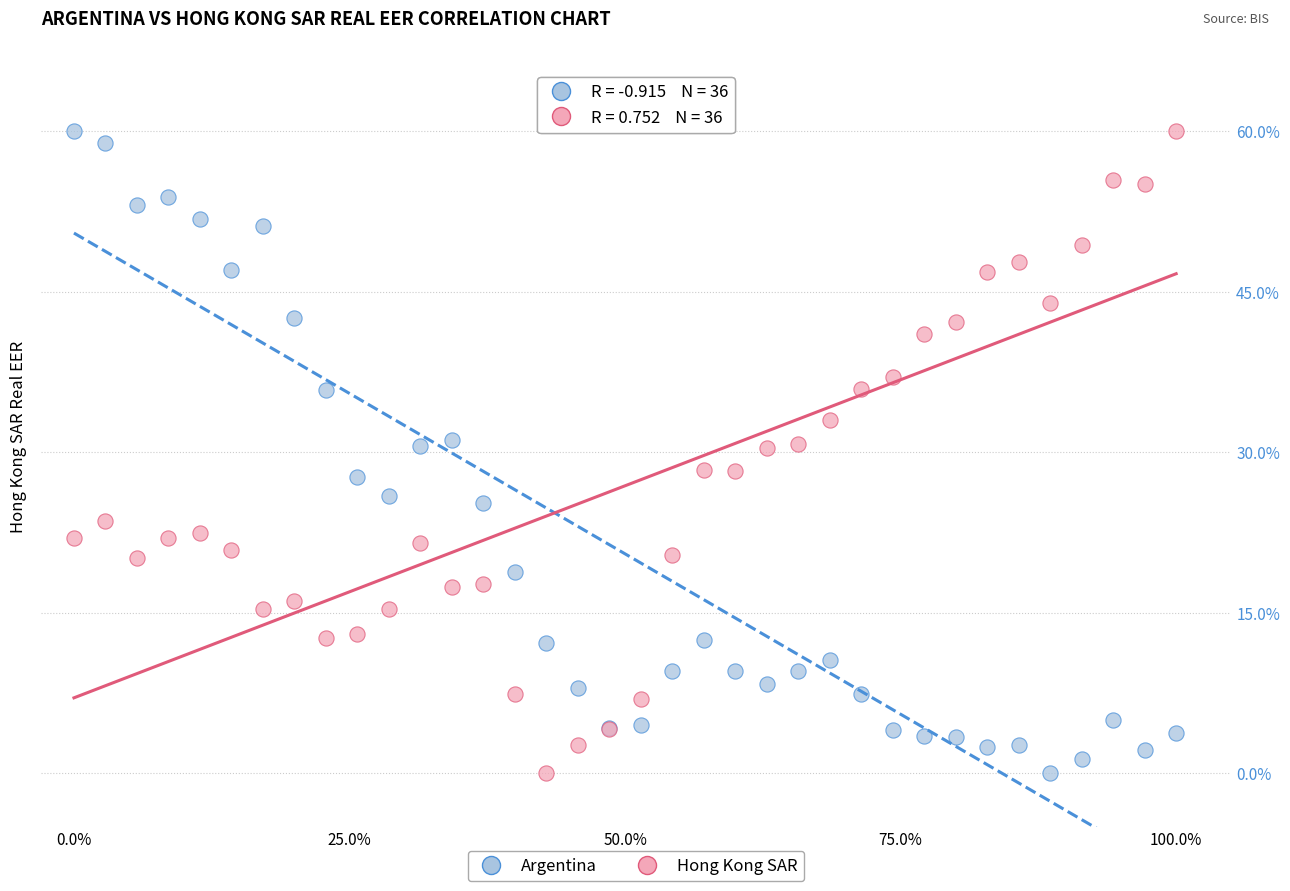

What is the X range (max minus min) for the scatter plot?

1.0